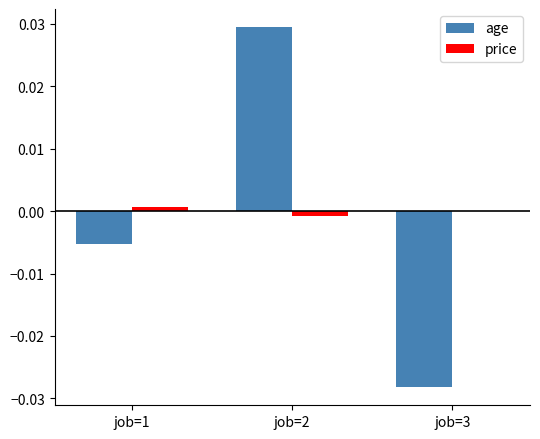

Which label corresponds to the largest value in the chart?

job=2